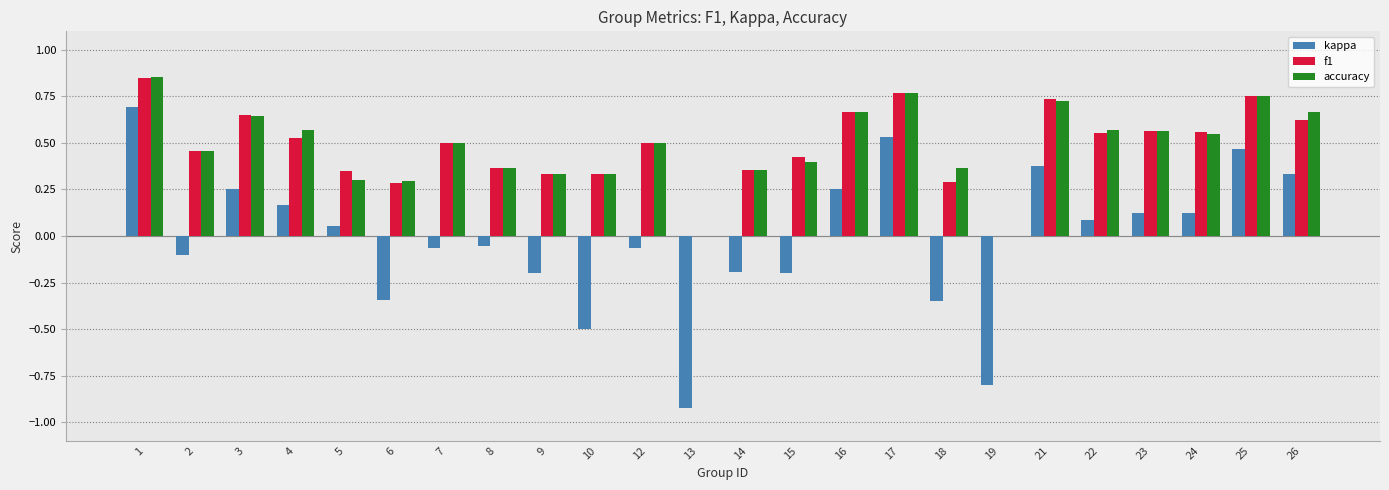

Between 5 and 14, which series saw the biggest shift?

kappa